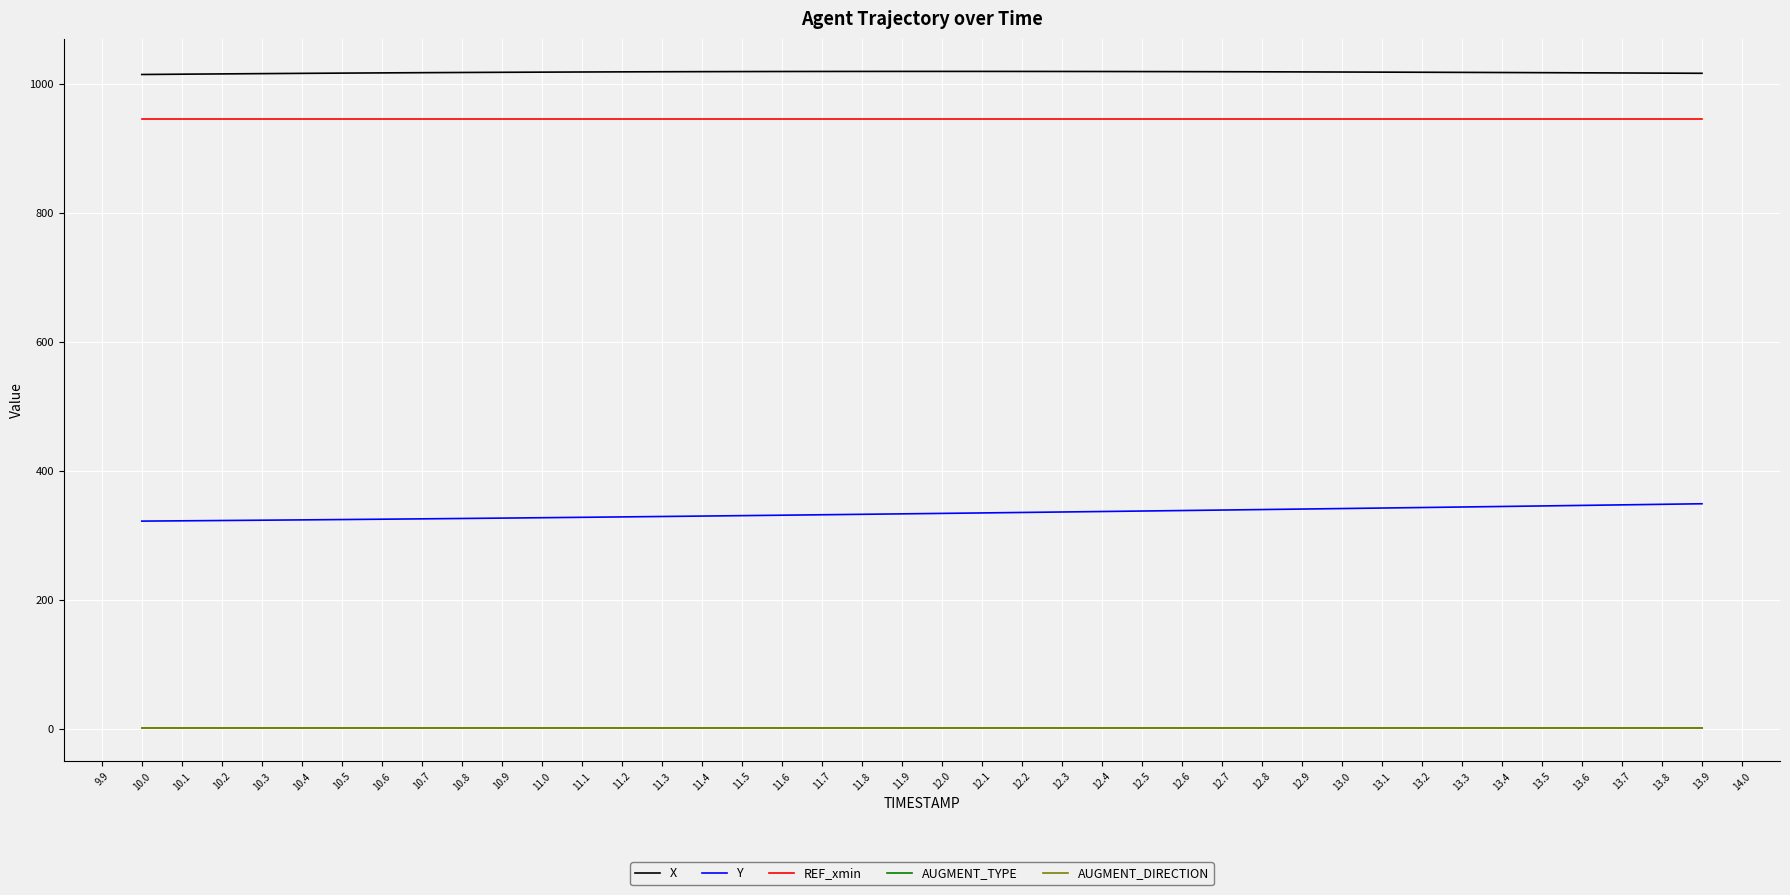

Which series has the largest total across all categories?

X